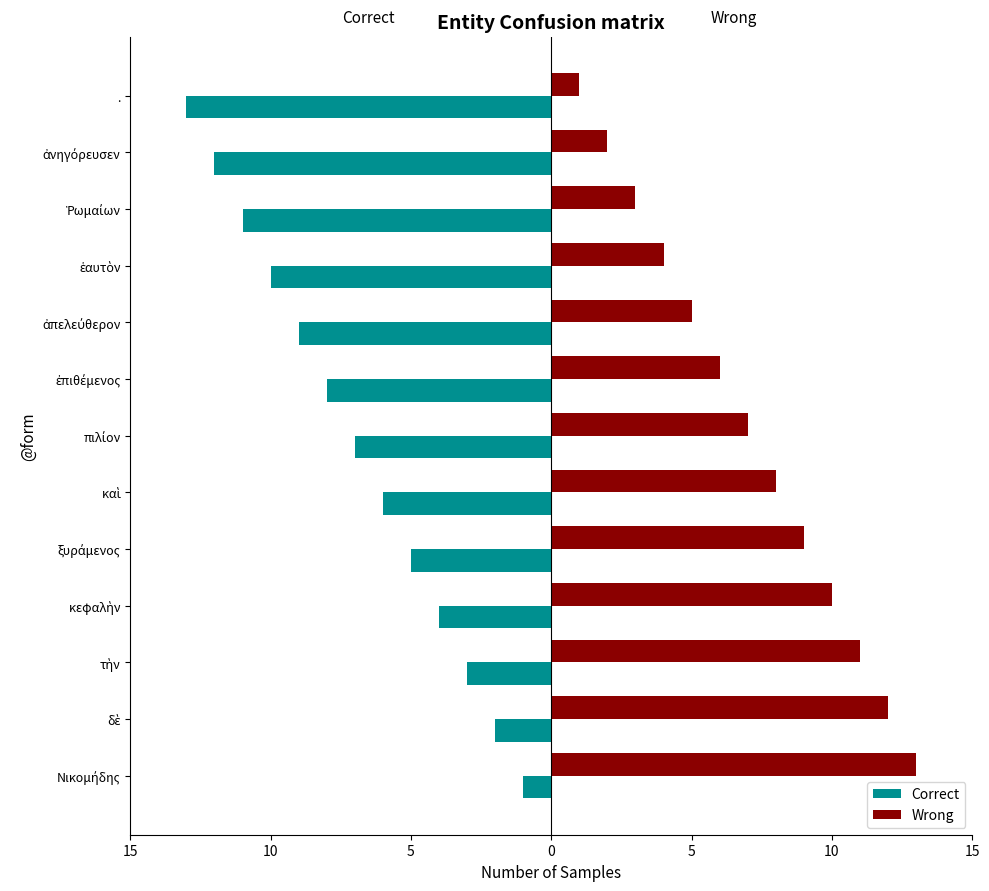

What is the difference between the second highest and second lowest values in the Correct series?

10